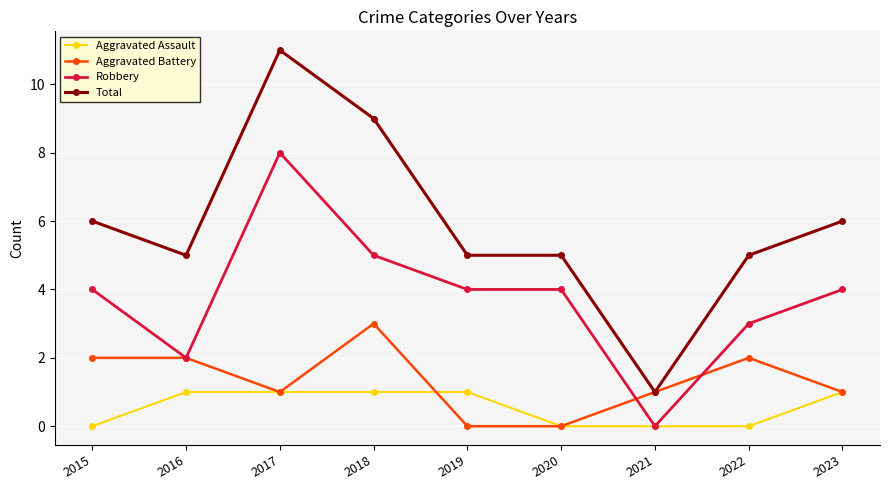

At which category does Robbery reach its first local valley?

2016